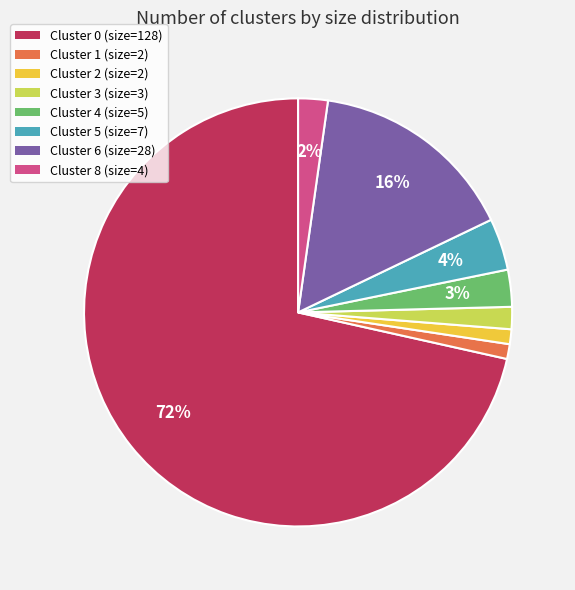

To the nearest percent, what is the difference between the Cluster 6 and Cluster 5 slice percentages?

12%